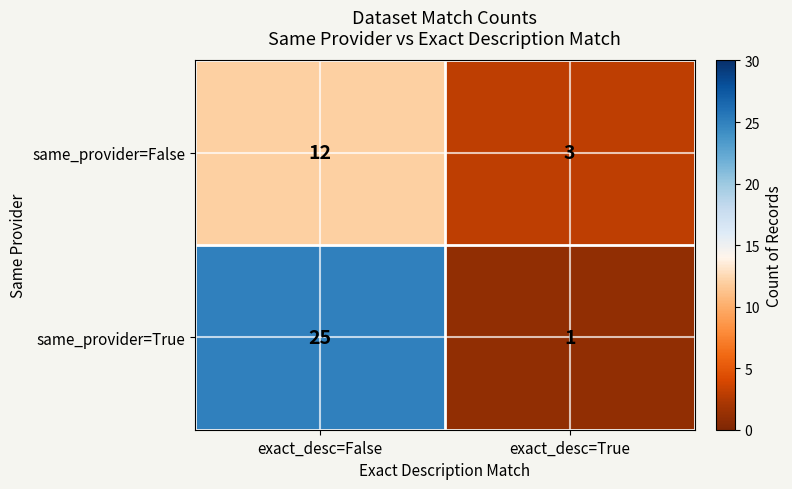

Reading left to right, extract all data points from this chart.

same_provider=False: exact_desc=False=12	exact_desc=True=3
same_provider=True: exact_desc=False=25	exact_desc=True=1